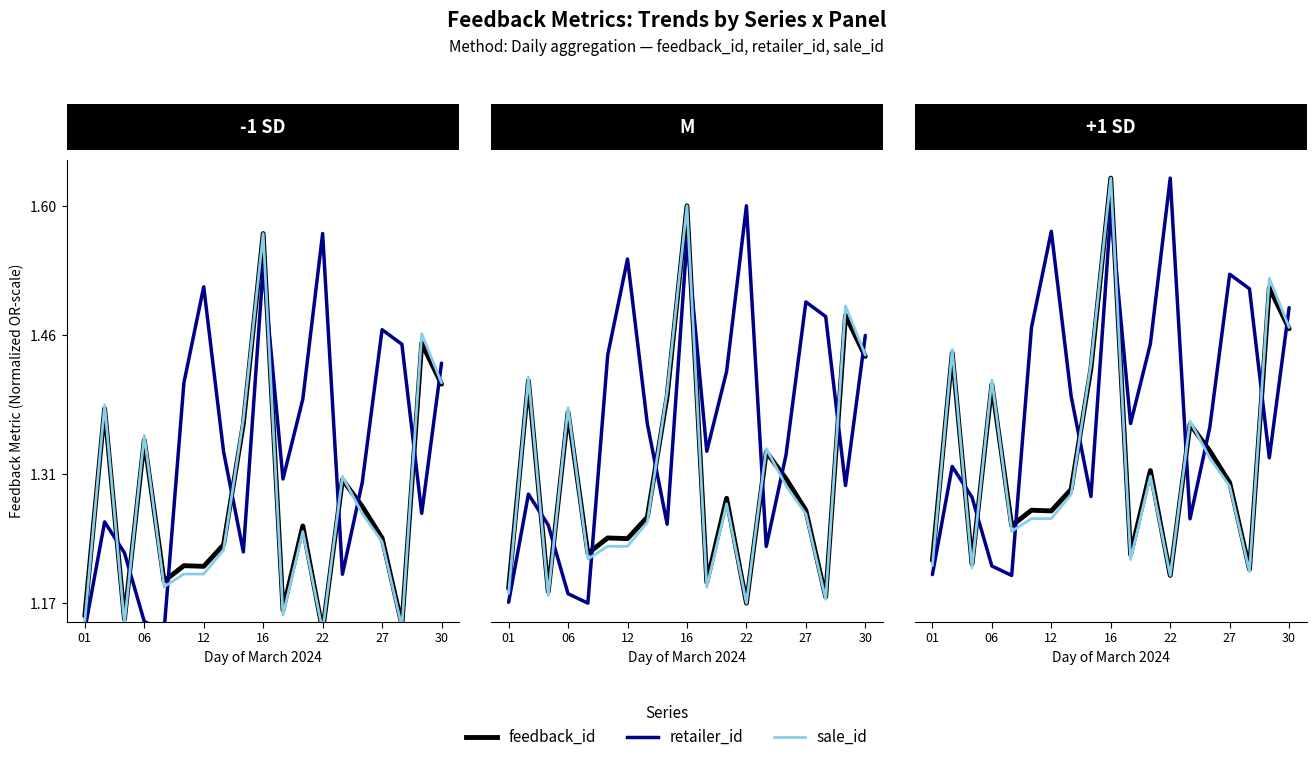

What is the label of the 9th point from the left?

8